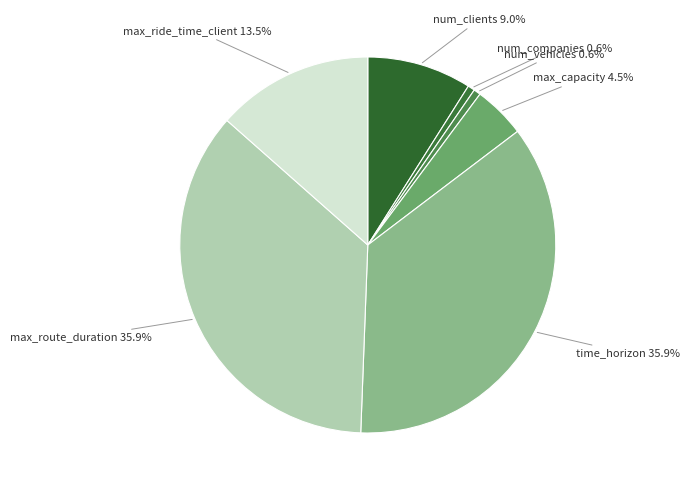

Count the number of slices in the pie.

7